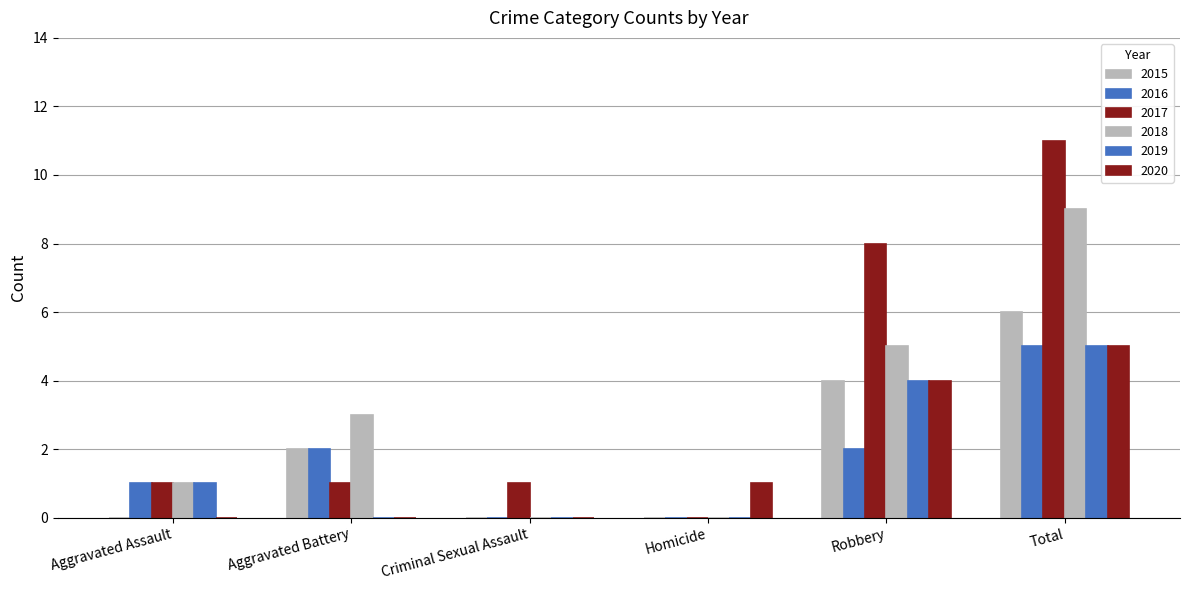

True or false: 2015 has a value of -2 at Criminal Sexual Assault.

False